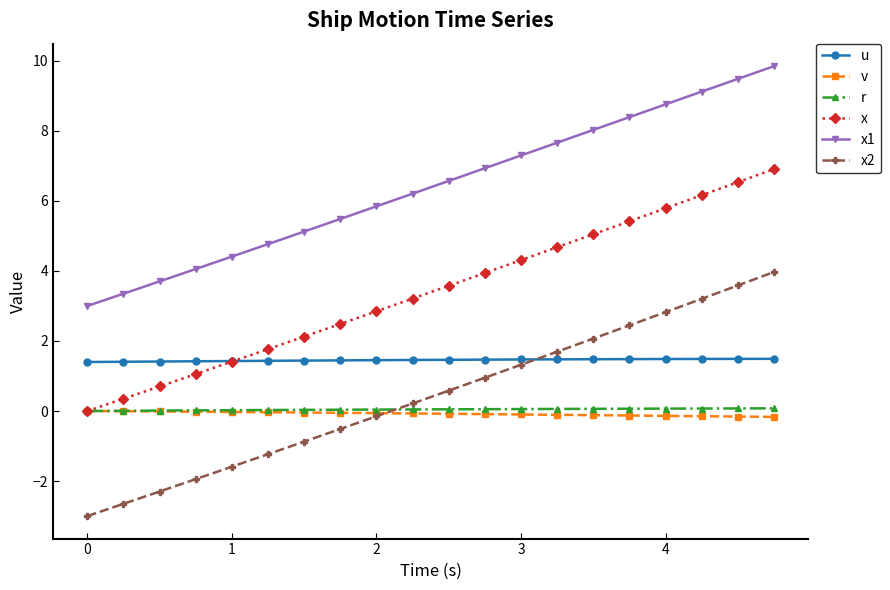

What are all the series names shown in the legend?

u, v, r, x, x1, x2